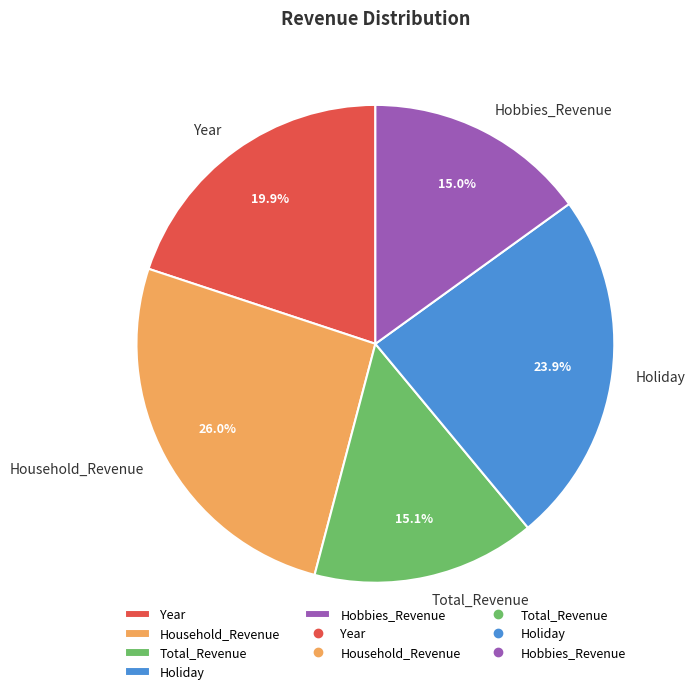

Is Year the majority of the pie?

No